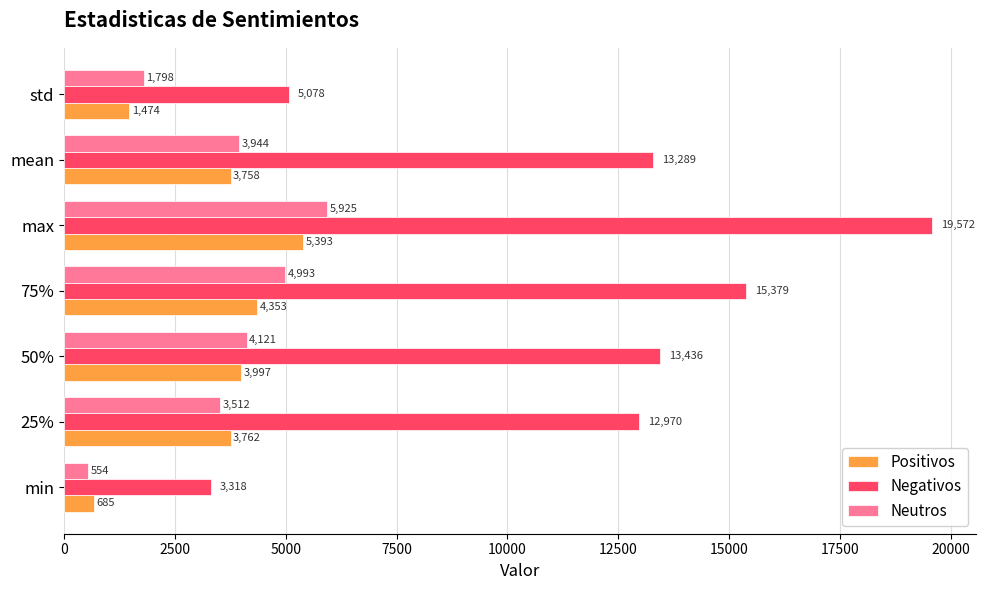

What is the difference between the highest and lowest values at min?

2764.0